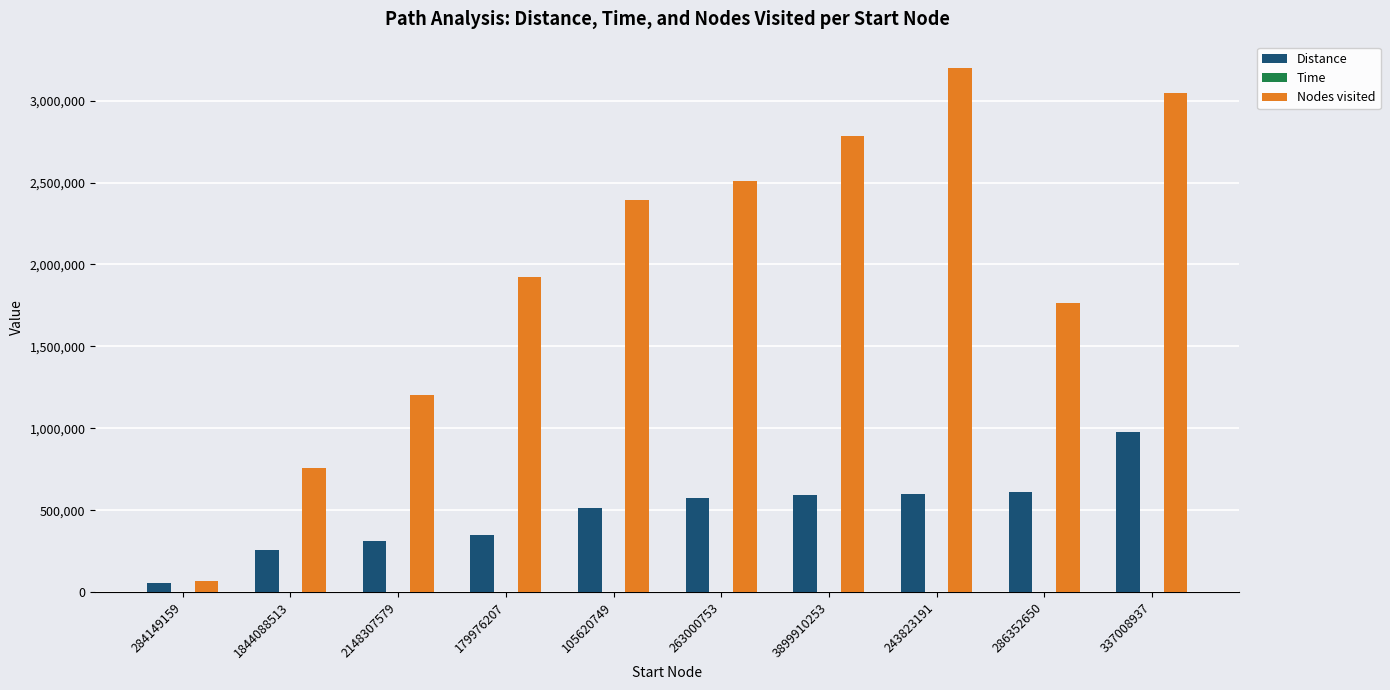

How many groups of bars are there?

10